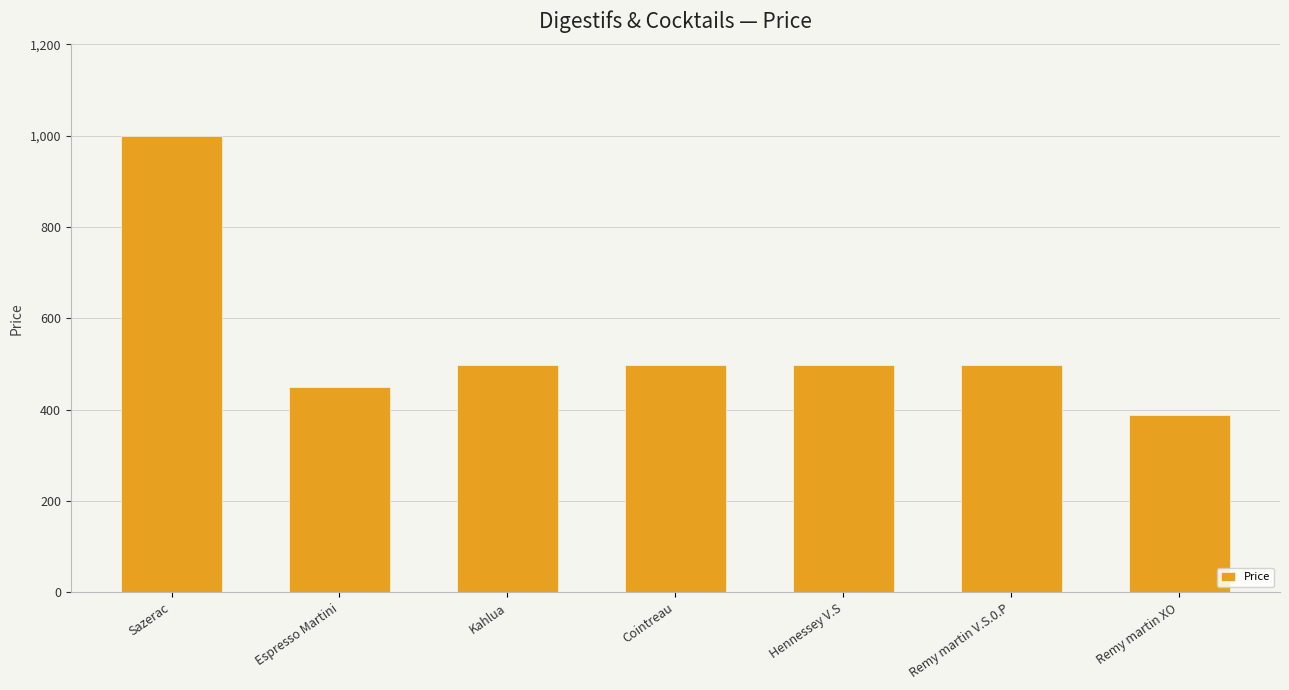

What is the value of the 5th bar from the left?

499